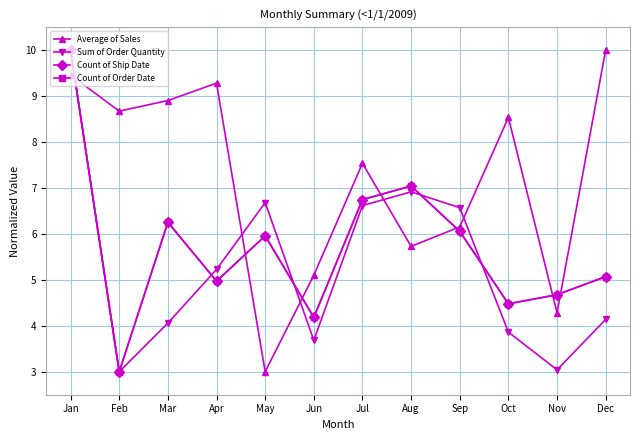

Which has a higher value, Apr or Sep?

Apr